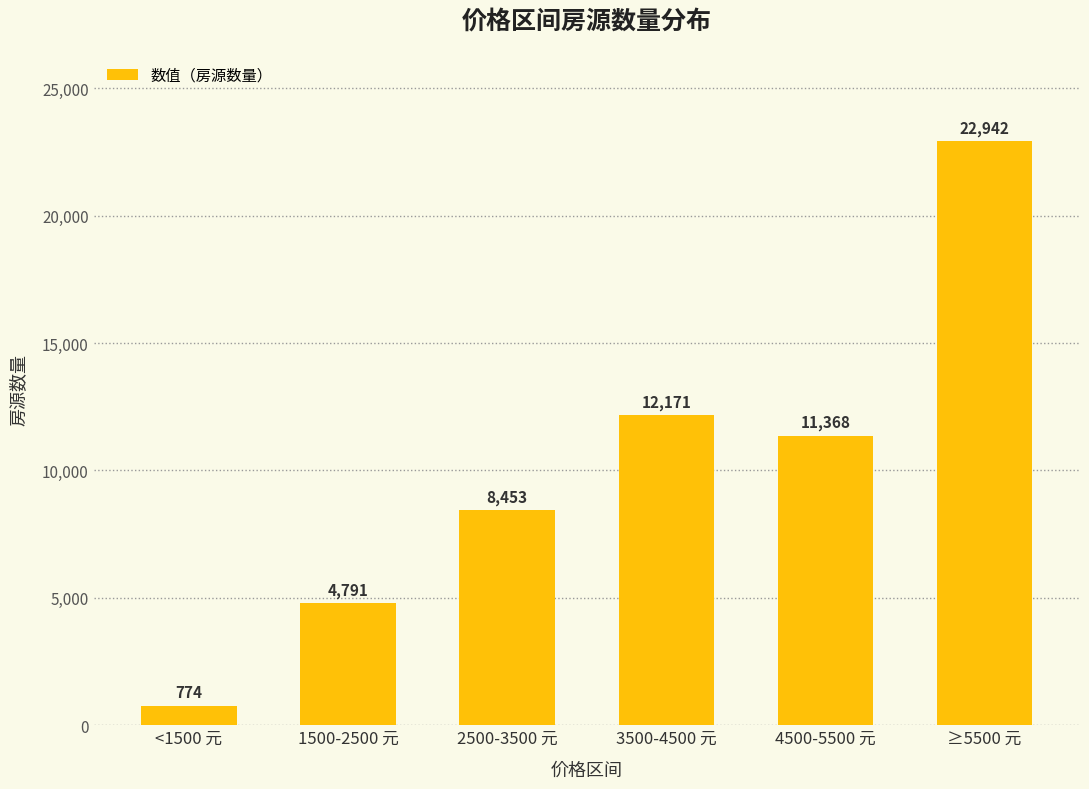

What is the maximum value shown in the chart?

22942